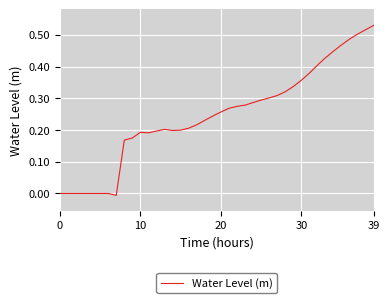

How many points are higher than both their immediate neighbors (excluding endpoints)?

2